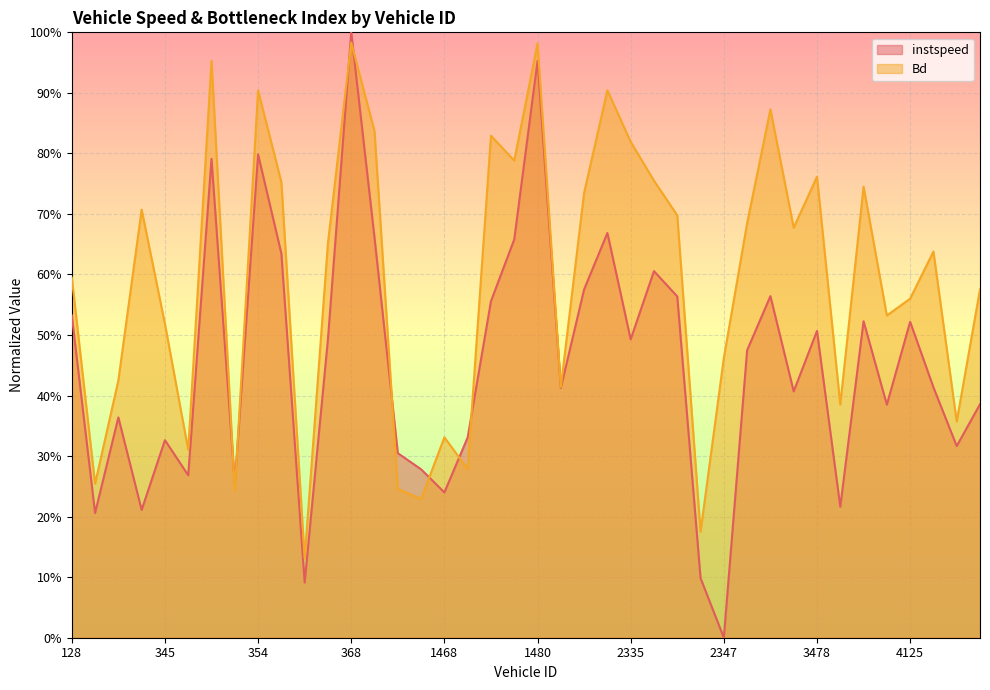

At which label is instspeed closest to 0?

2347.0